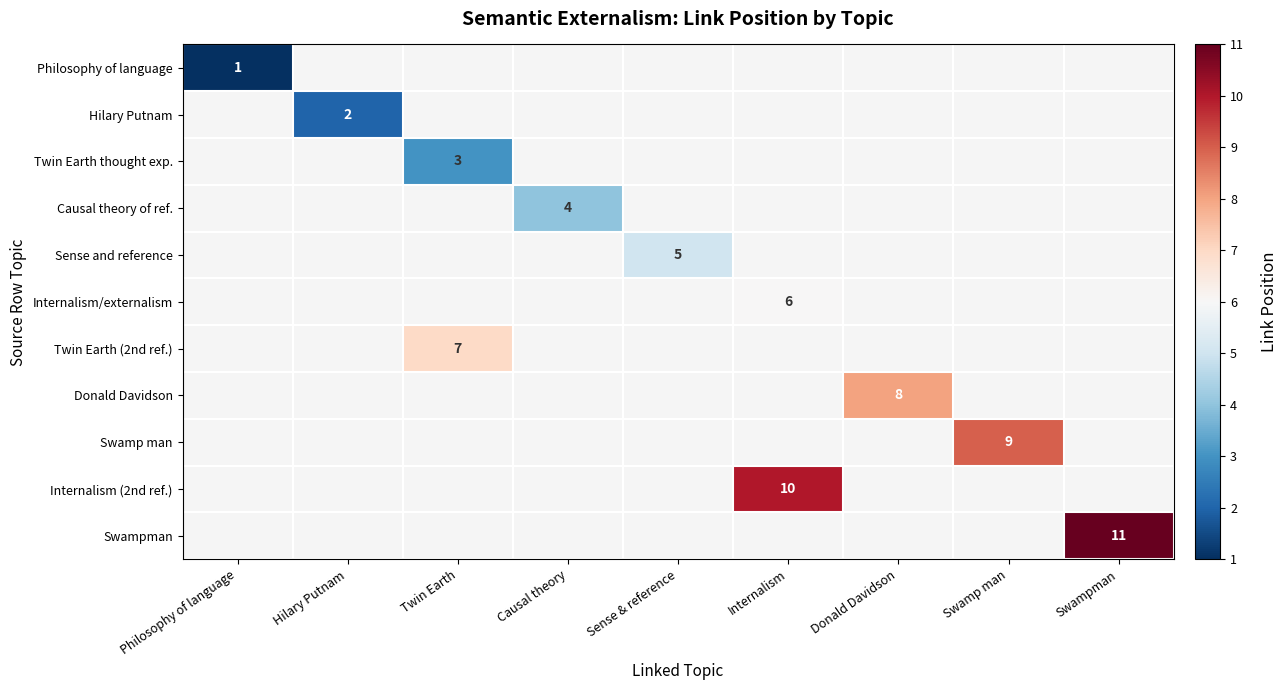

What is the maximum value shown in the chart?

11.0